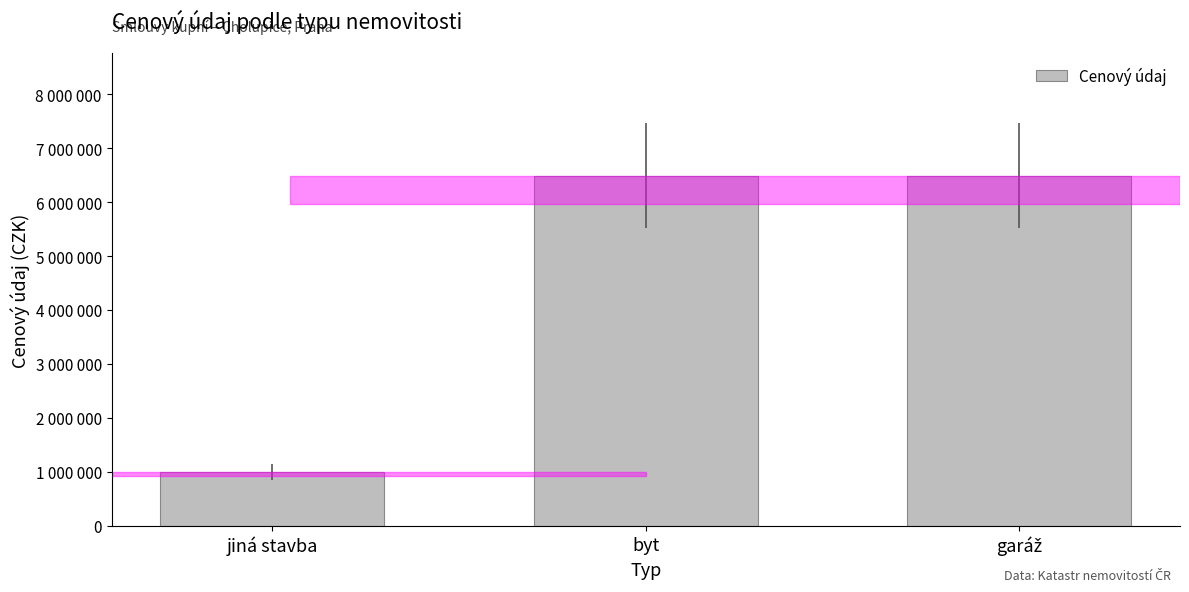

Are the bars horizontal?

No